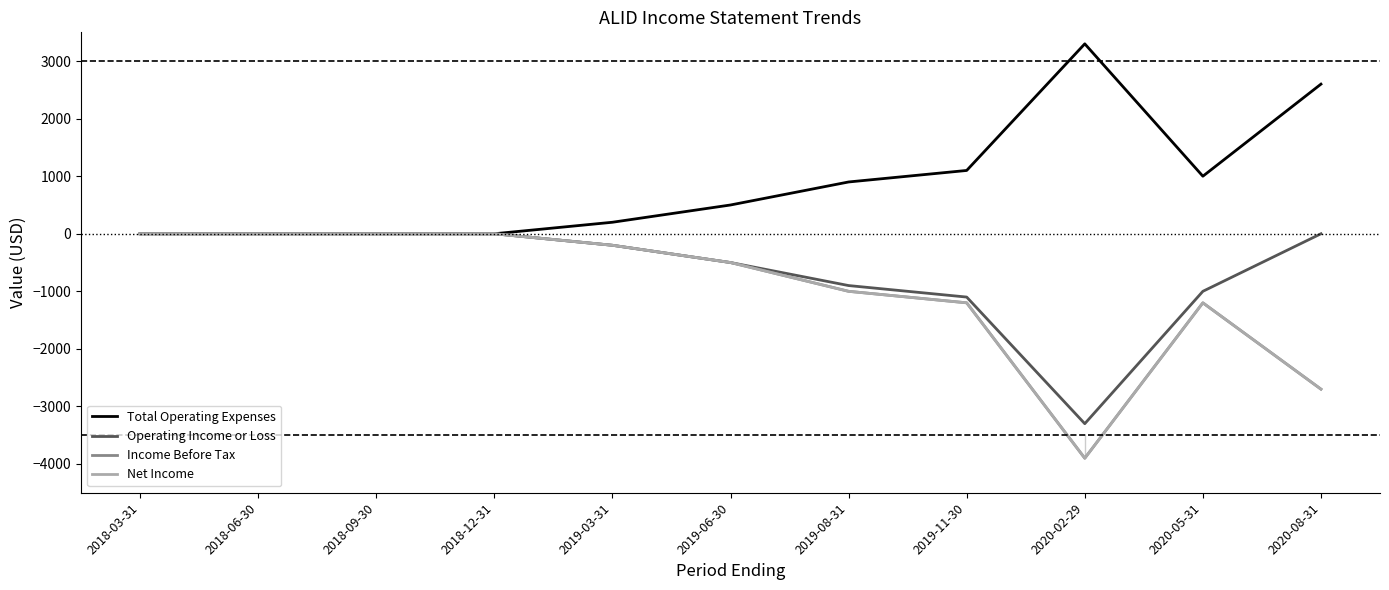

True or false: Net Income has more than 0 interior local peaks.

True